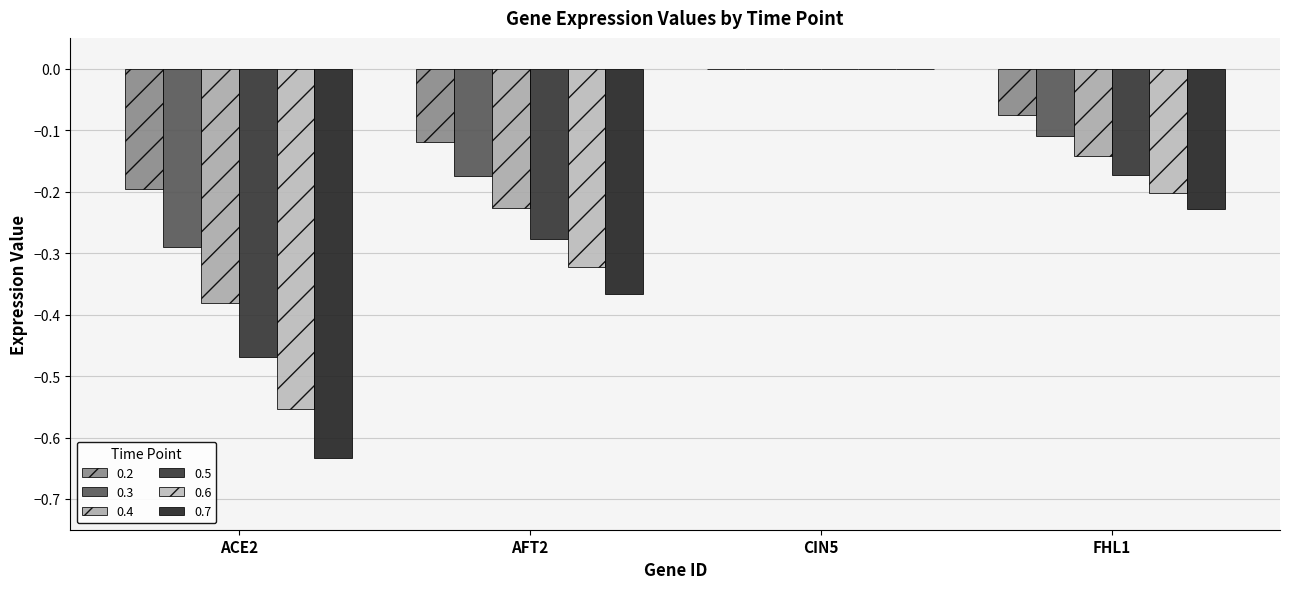

Which series changed the most between ACE2 and FHL1?

0.7